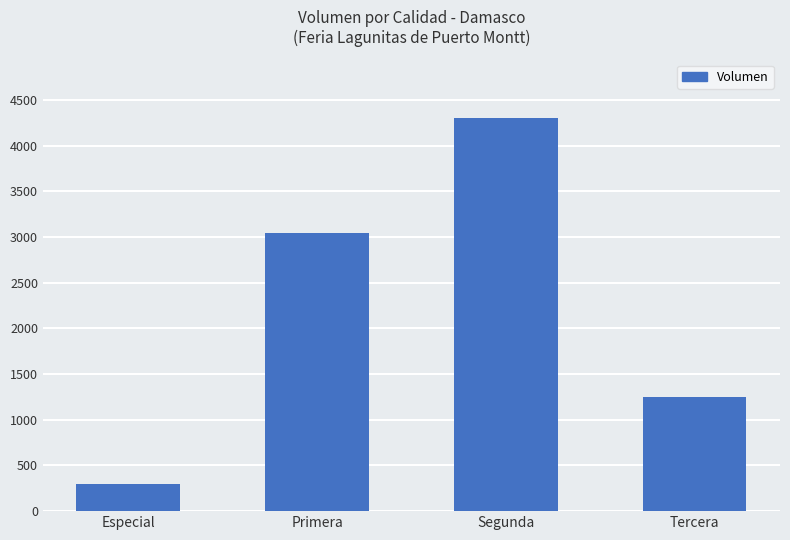

What is the difference between the values at Tercera and Especial?

950